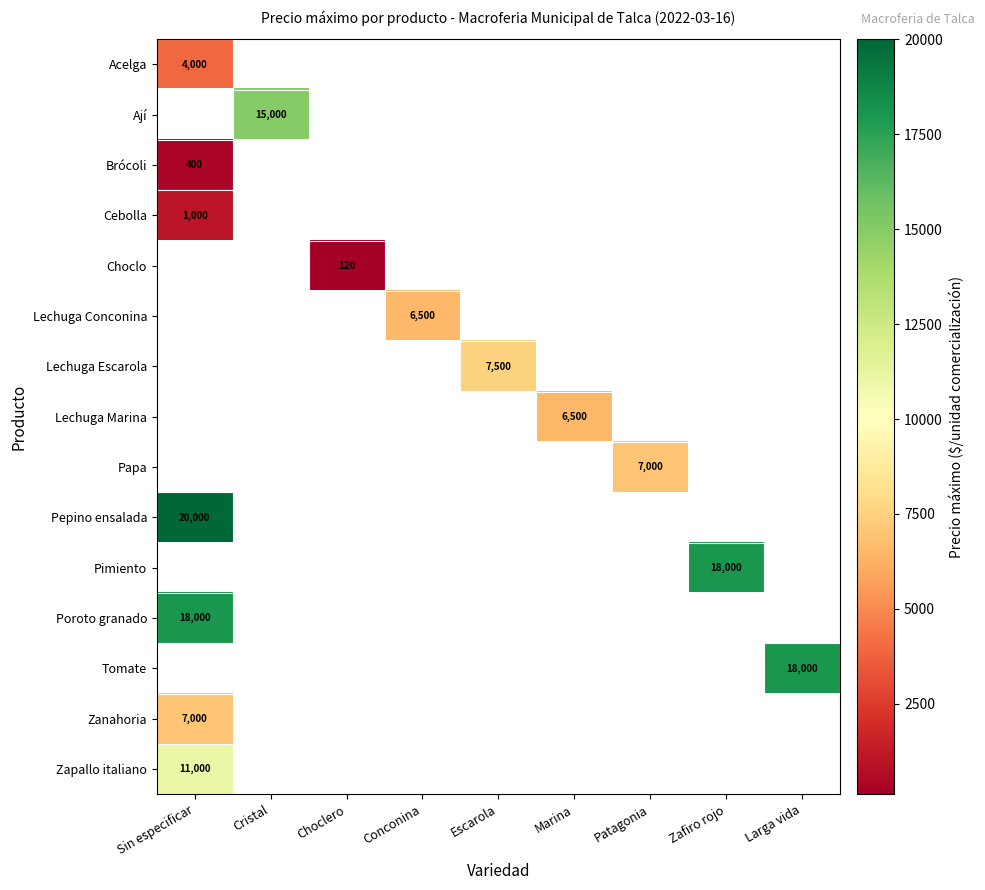

The value of Brócoli at Sin especificar is 400. True or false?

True